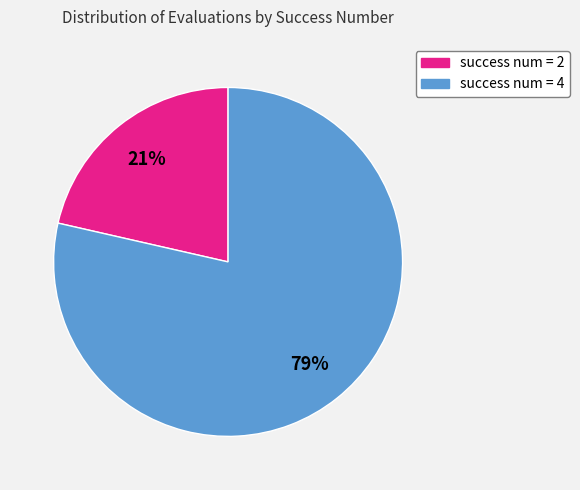

Combined, do success num = 2 and success num = 4 account for over 50%?

Yes